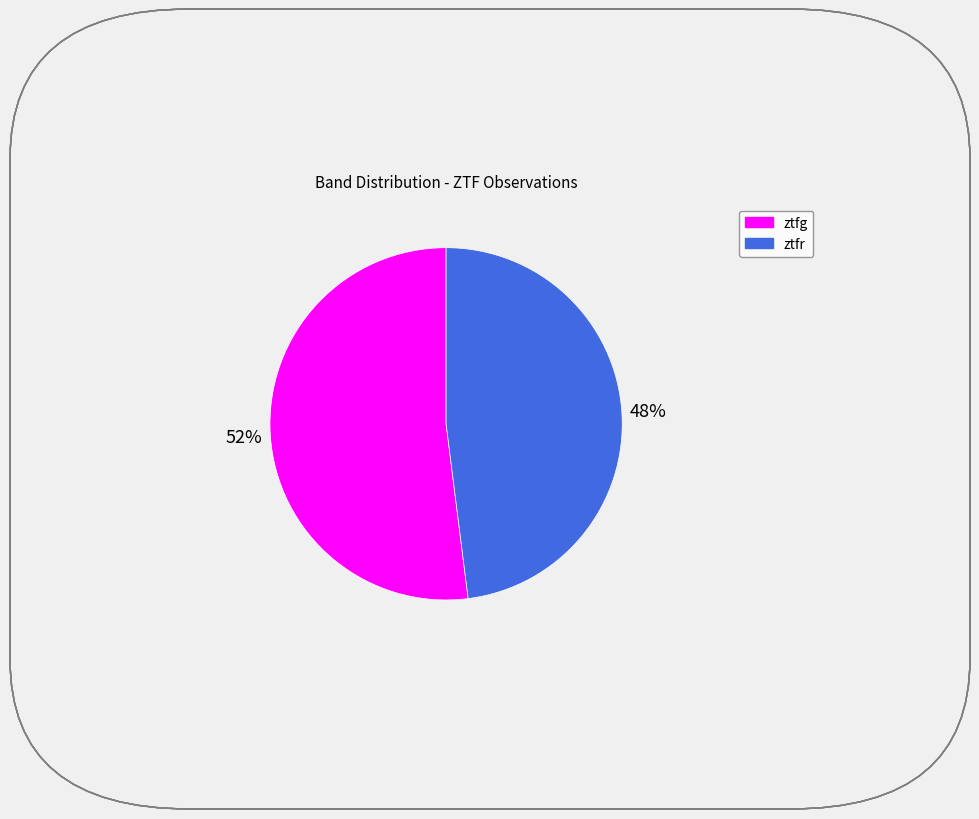

Is the sum of ztfg and ztfr greater than half?

Yes